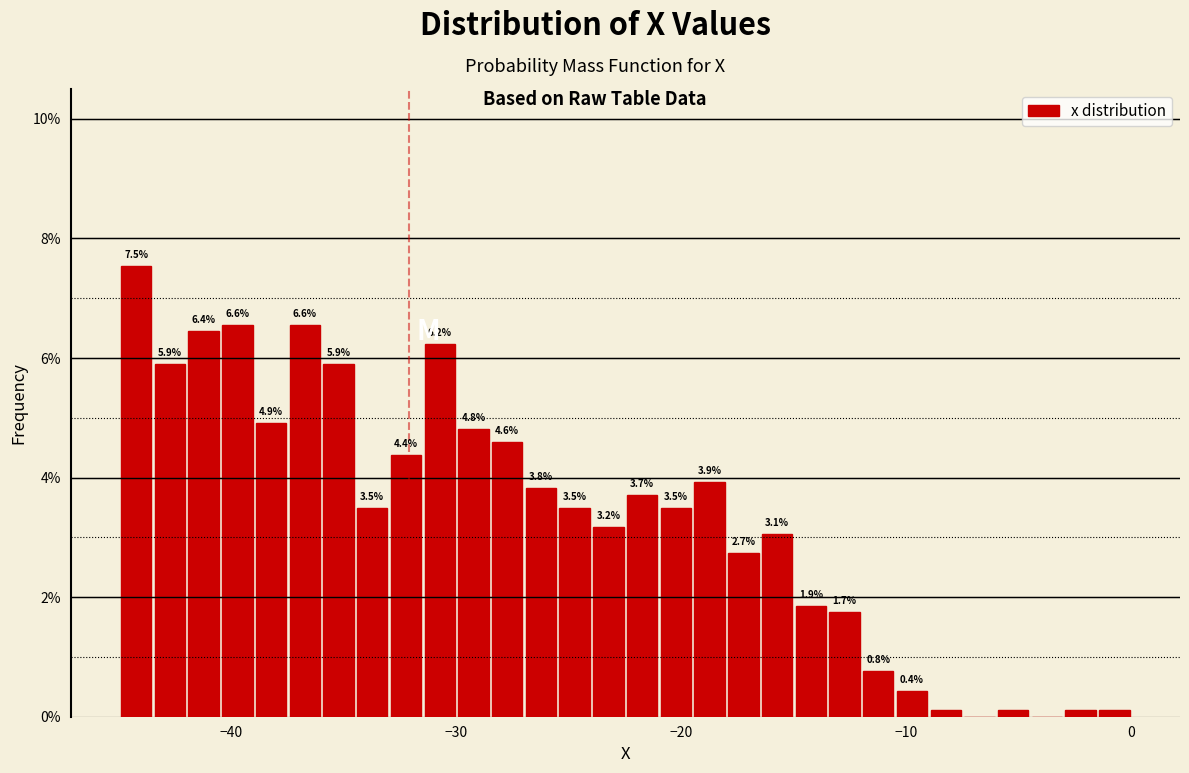

Around what value on the x-axis is the tallest bar? Give the approximate position of its centre, as read against the axis.

-44